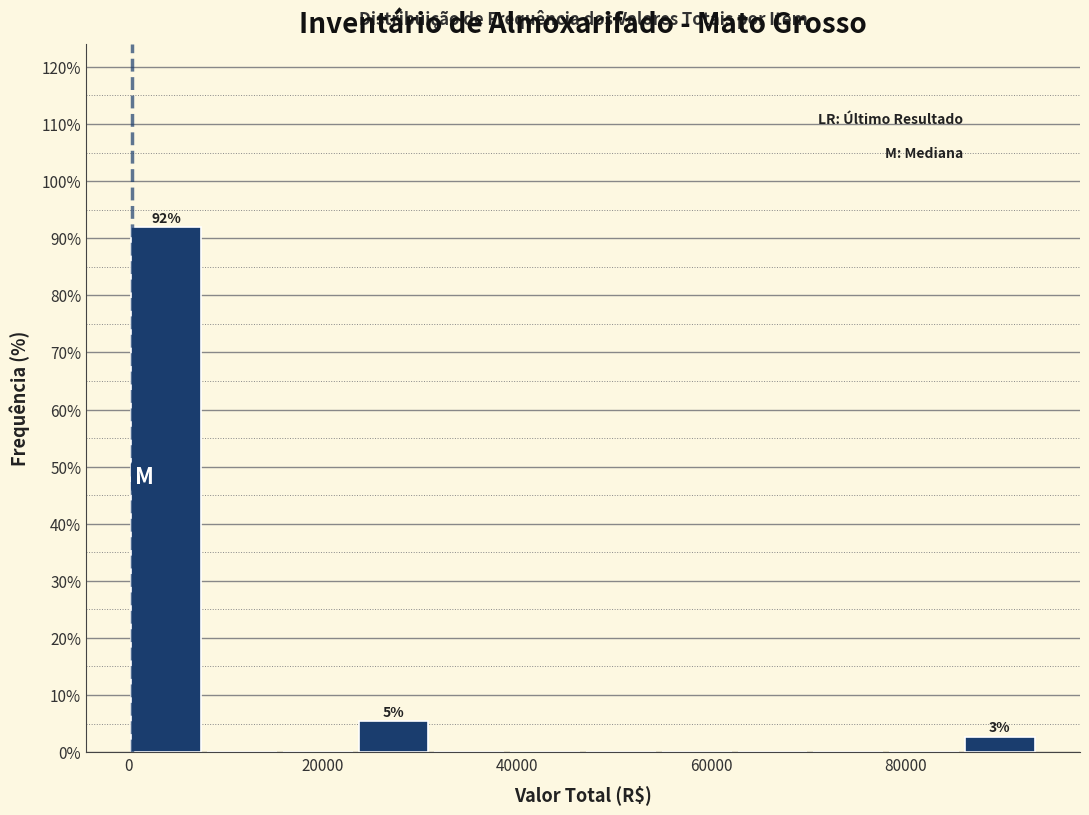

Around what value on the x-axis is the tallest bar? Give the approximate position of its centre, as read against the axis.

4000